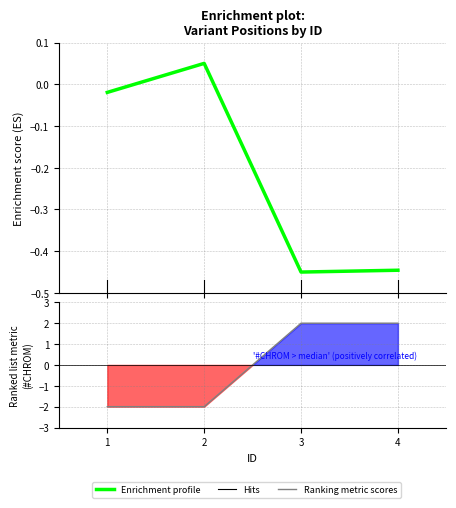

How many categories are shown in the chart?

4